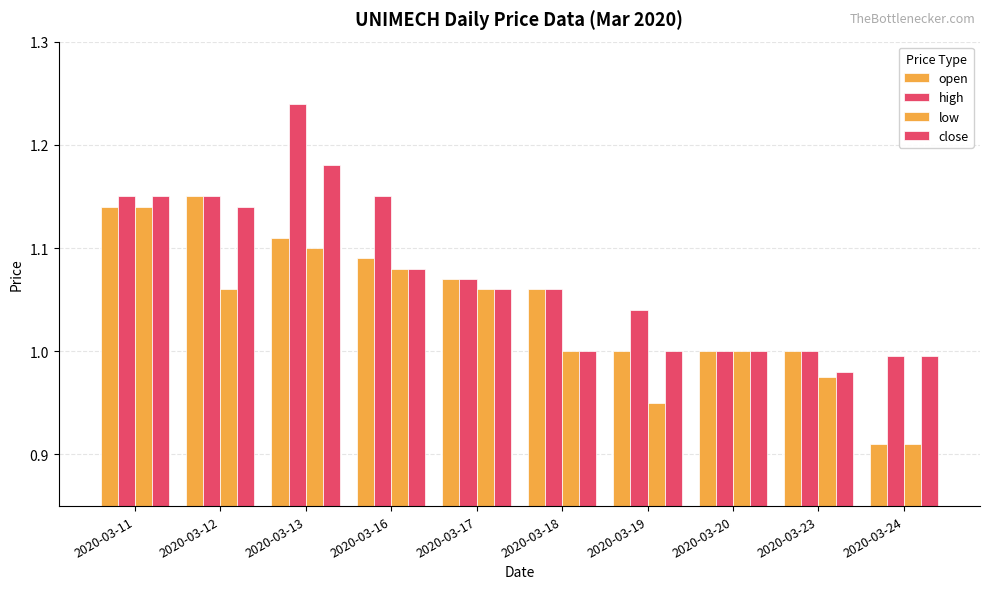

How many bars are there in each group?

4